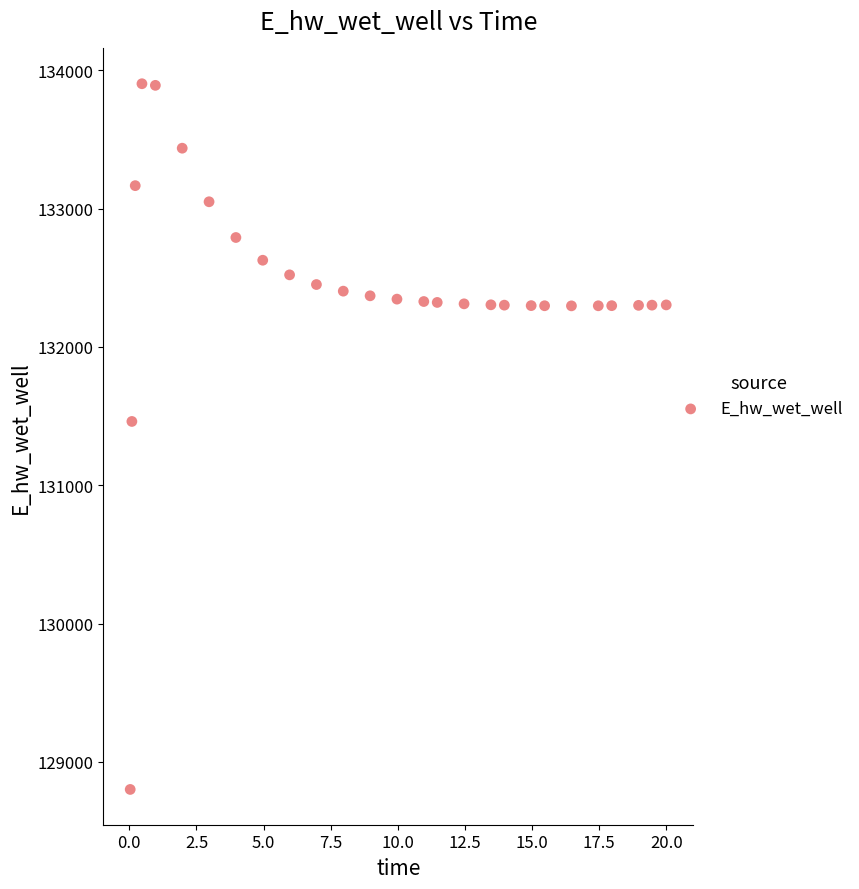

What is the range of Y values (max minus min)?

5101.8